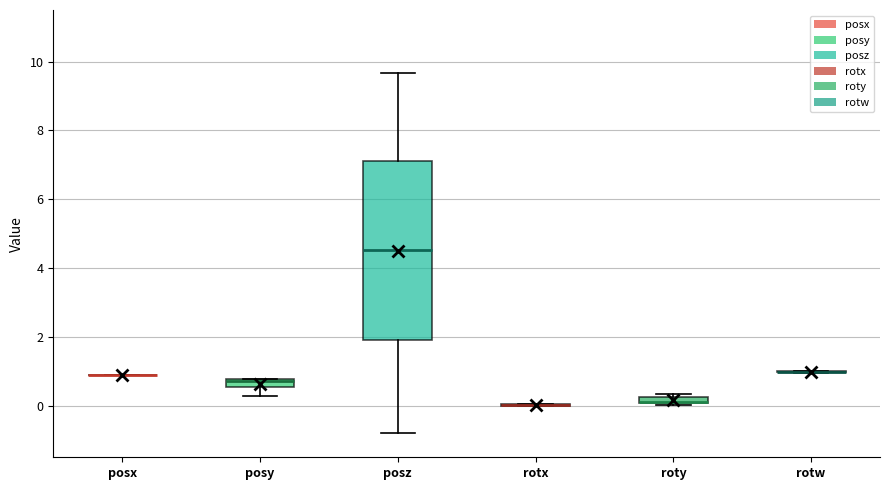

Where does the lower whisker of the box for posy end on the y-axis? The values are not printed on the chart, so give them approximately, as read against the axis.

0.2